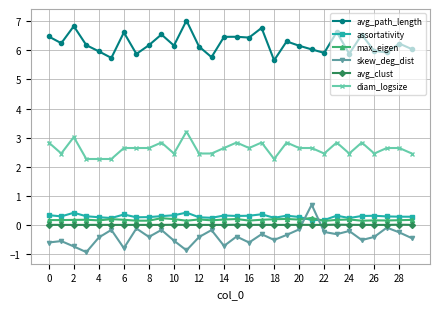

What is the difference between the second highest and minimum values in the assortativity series?

0.3